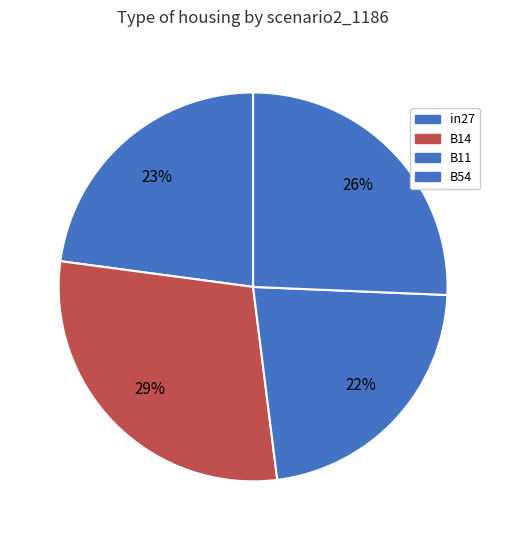

Count the number of slices in the pie.

4